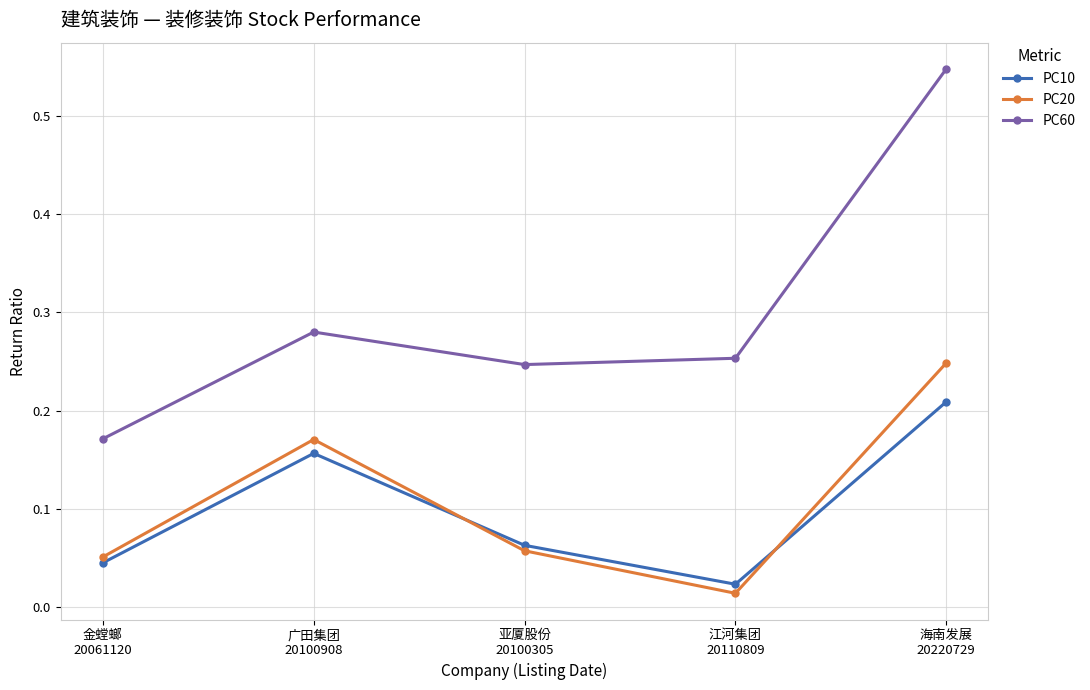

How many PC60 values are between 0 and 1?

5